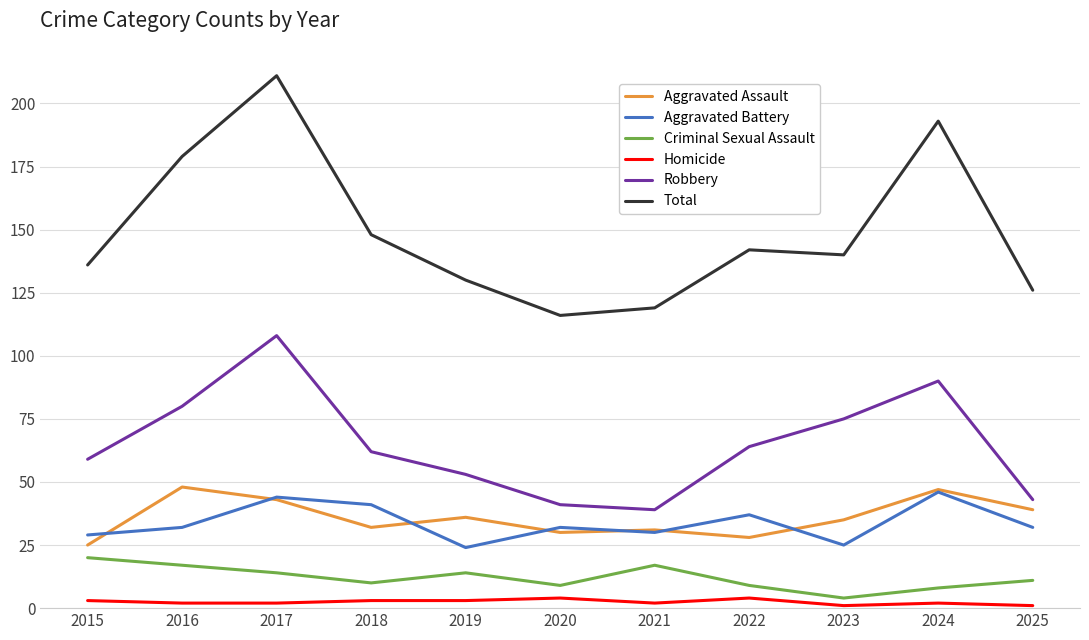

The value of Aggravated Assault at 2025 is 39. True or false?

True